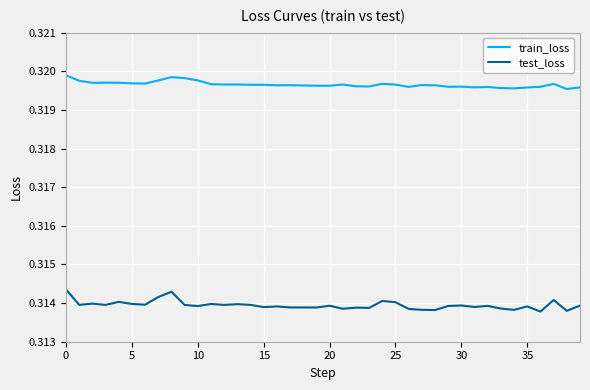

List the series in order of their peak value, highest first.

train_loss, test_loss